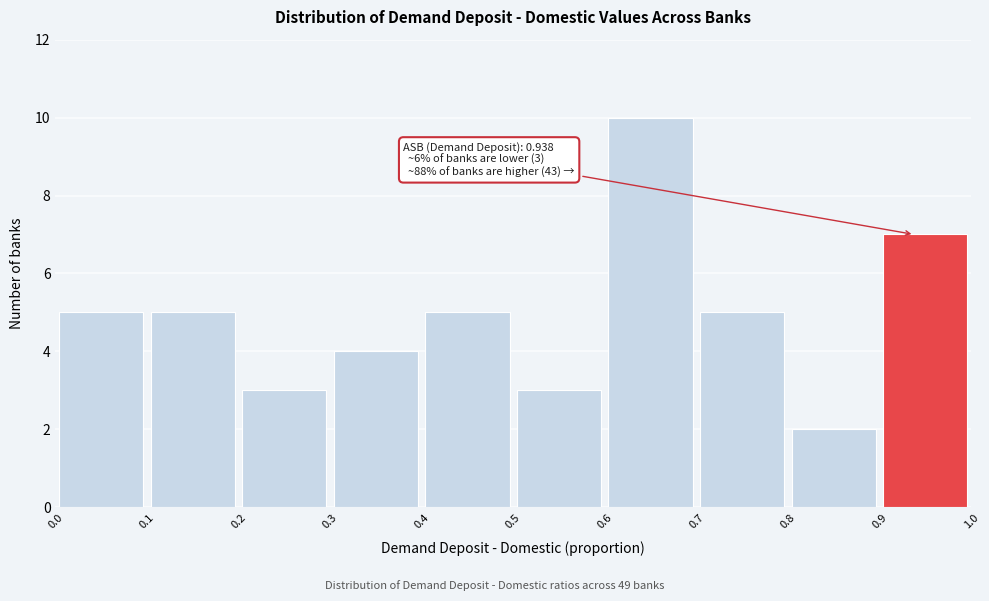

Over which range of the x-axis is the bar tallest?

0.6 to 0.7